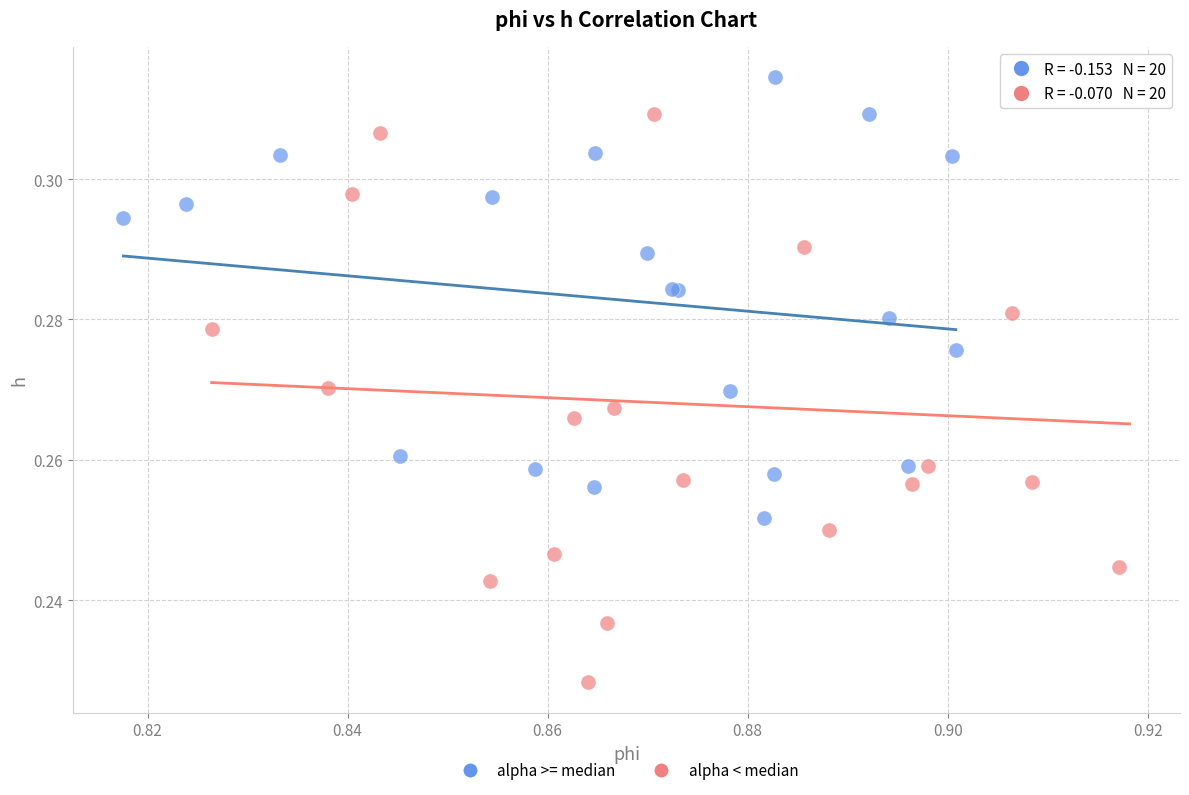

Which series has the largest Y range (max minus min)?

alpha < median